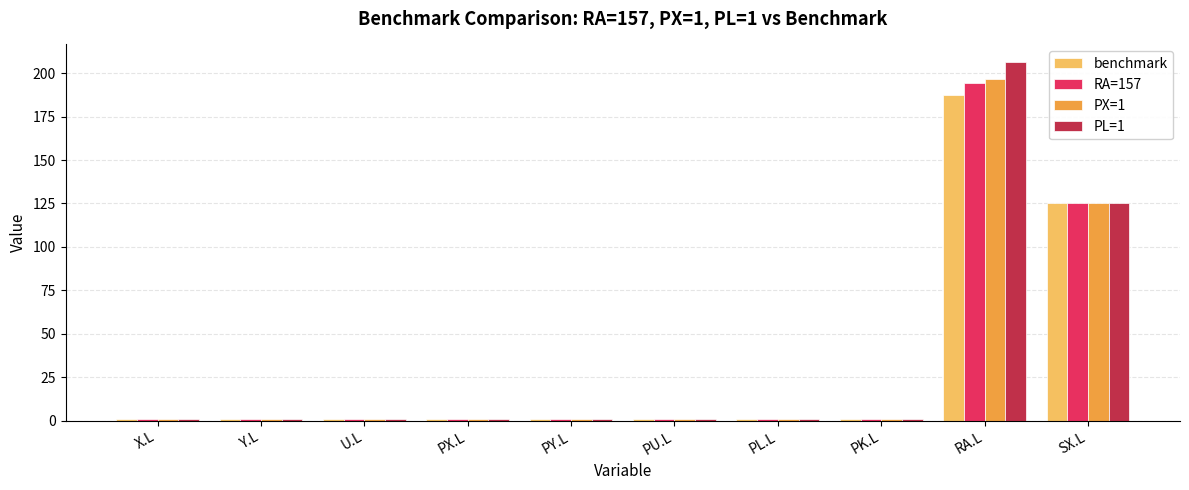

What are all the series names shown in the legend?

benchmark, RA=157, PX=1, PL=1